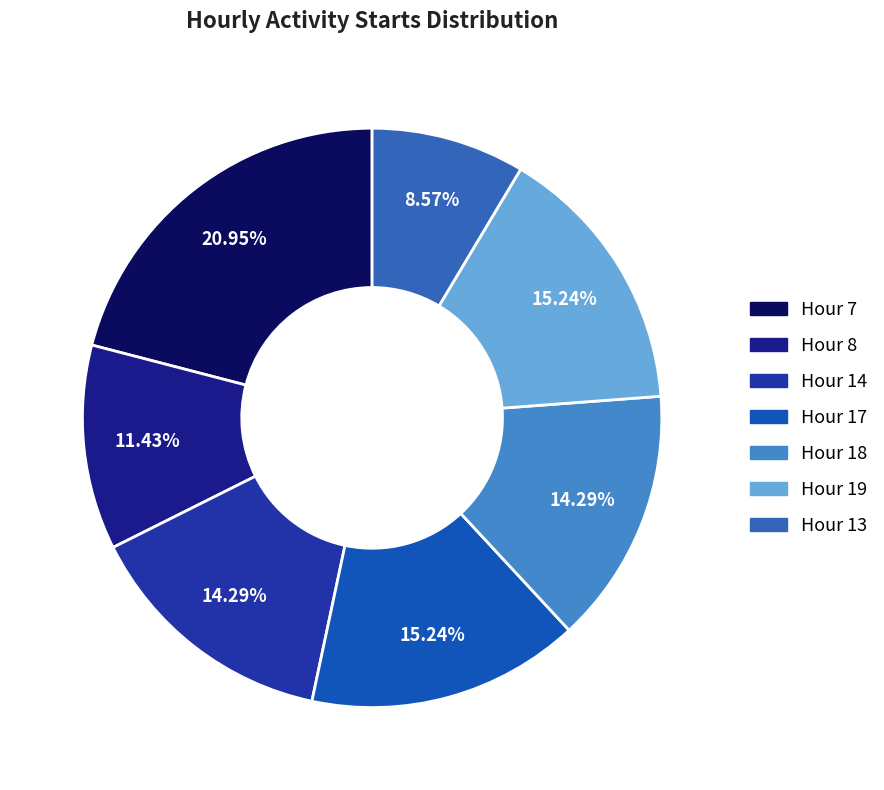

Is there a majority slice in this chart?

No